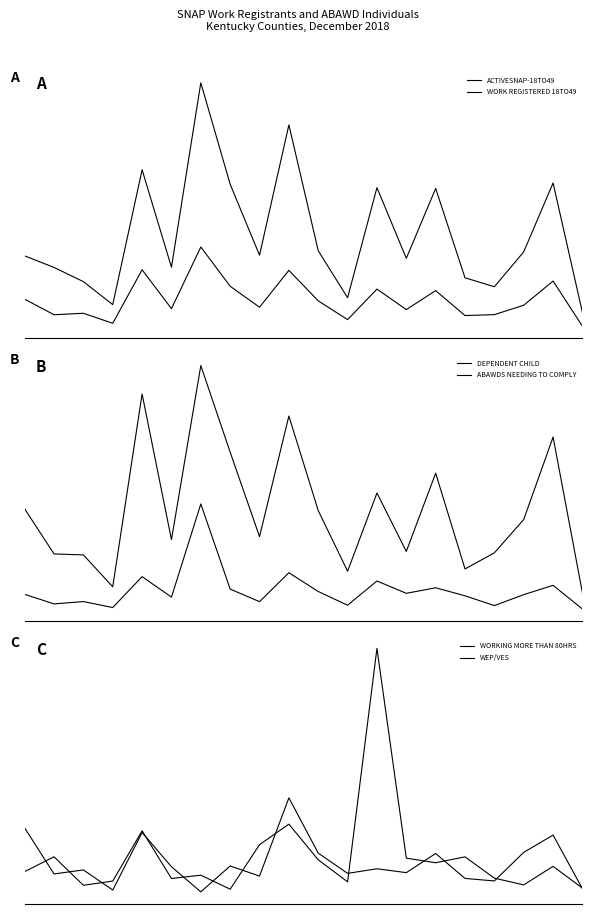

Read the WEP/VES value at 15.

4.5